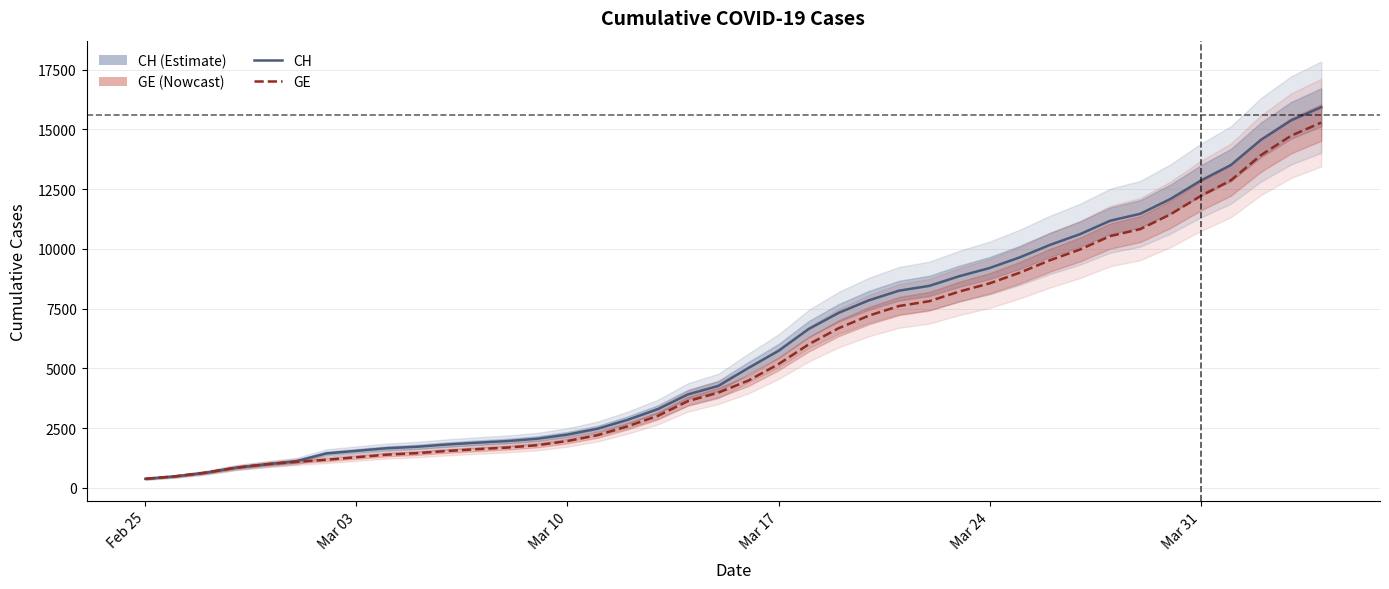

How many values in the CH series exceed 5012?

19